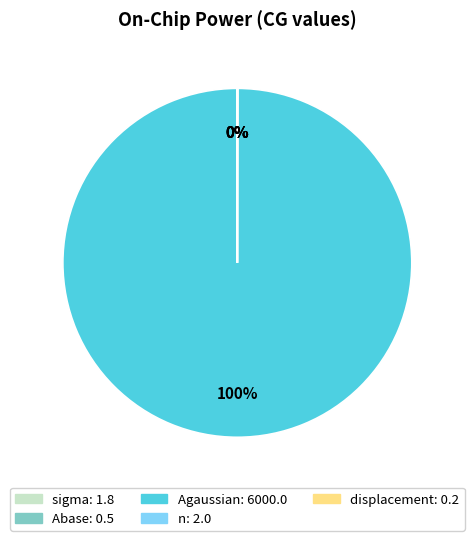

Is it true that n is 1% of the pie?

False